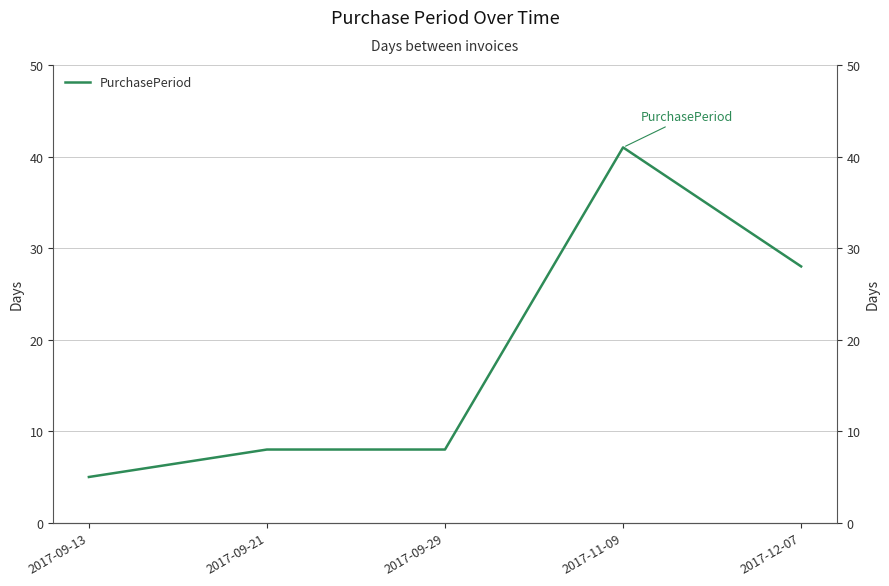

What is the average value?

18